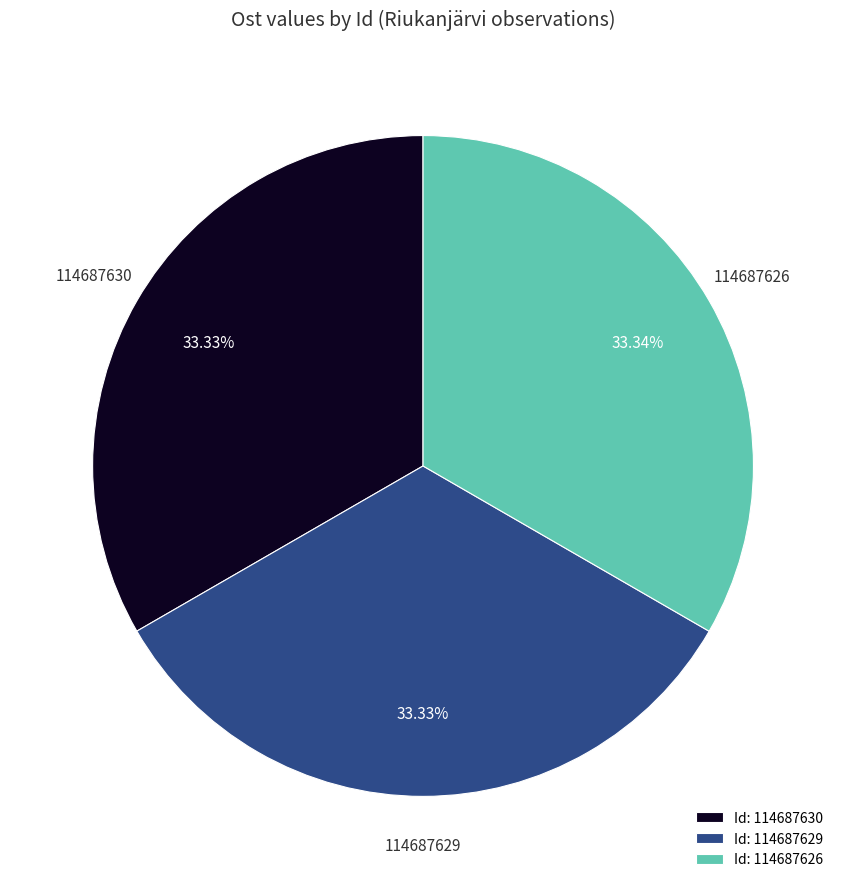

Does any single category account for the majority?

No